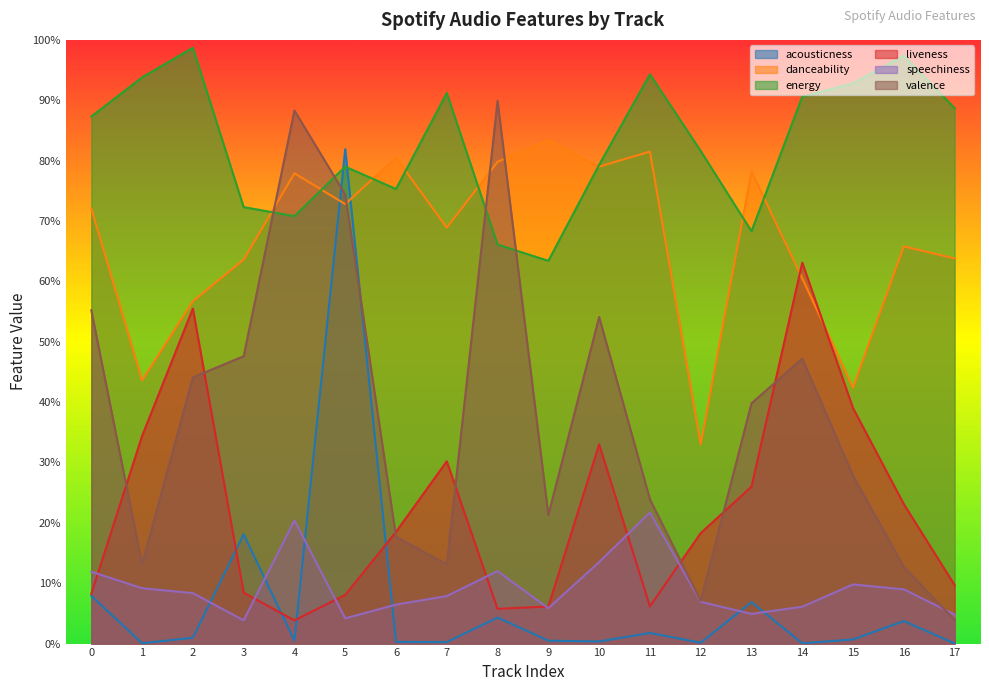

What is the difference between the second highest and minimum values in the acousticness series?

0.2